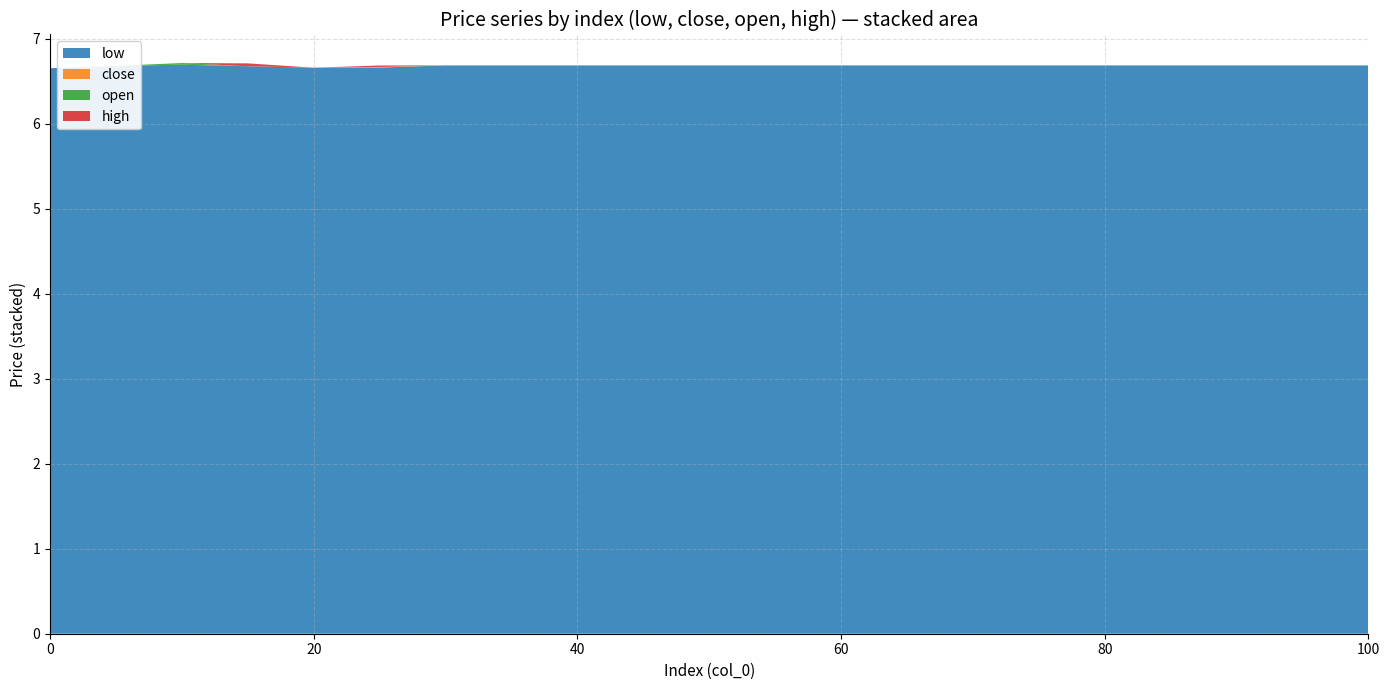

The low series shows 6.7 at 80. True or false?

True